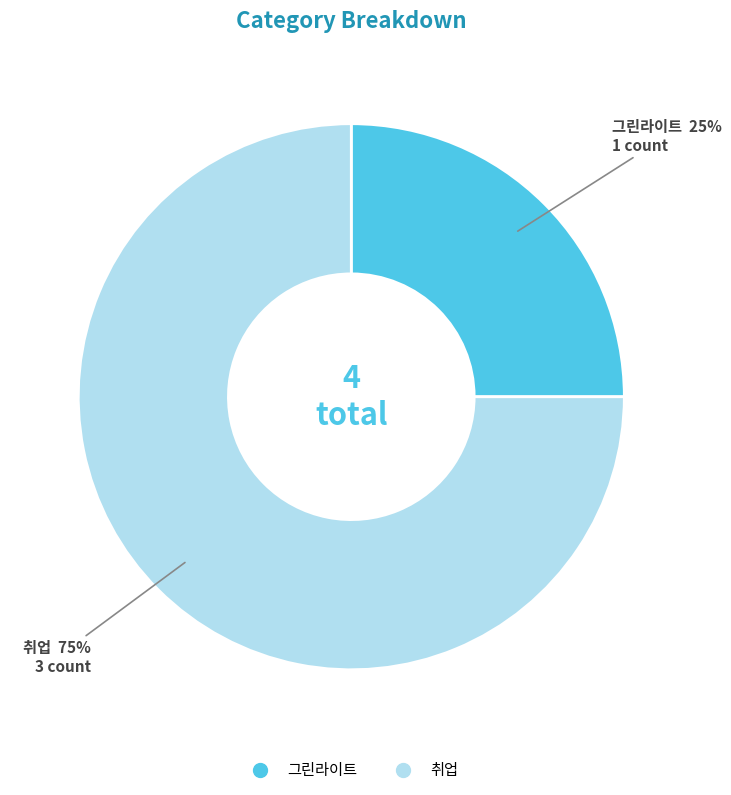

True or false: 취업 accounts for 75% of the total.

True